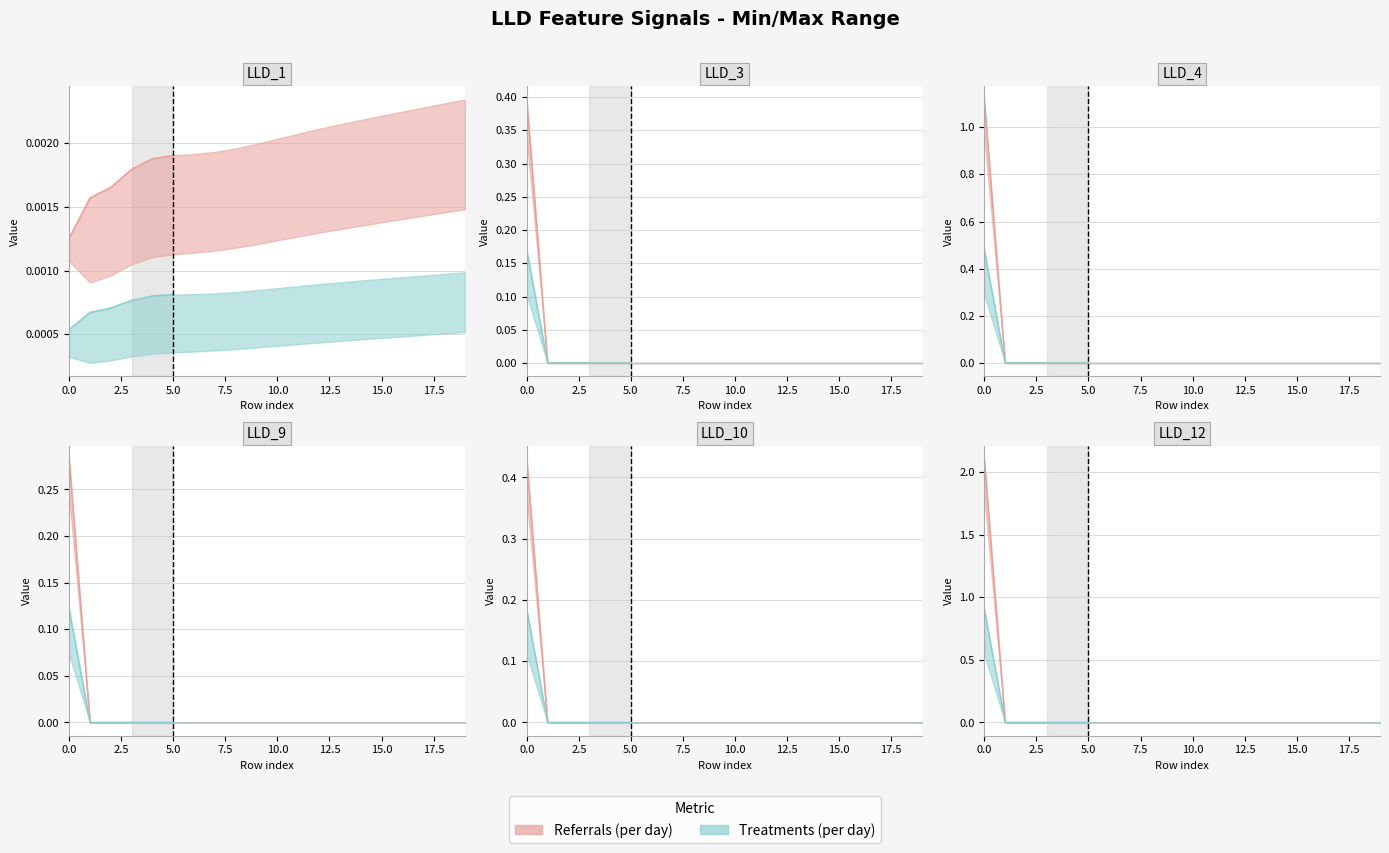

Does the chart have visible grid lines?

Yes